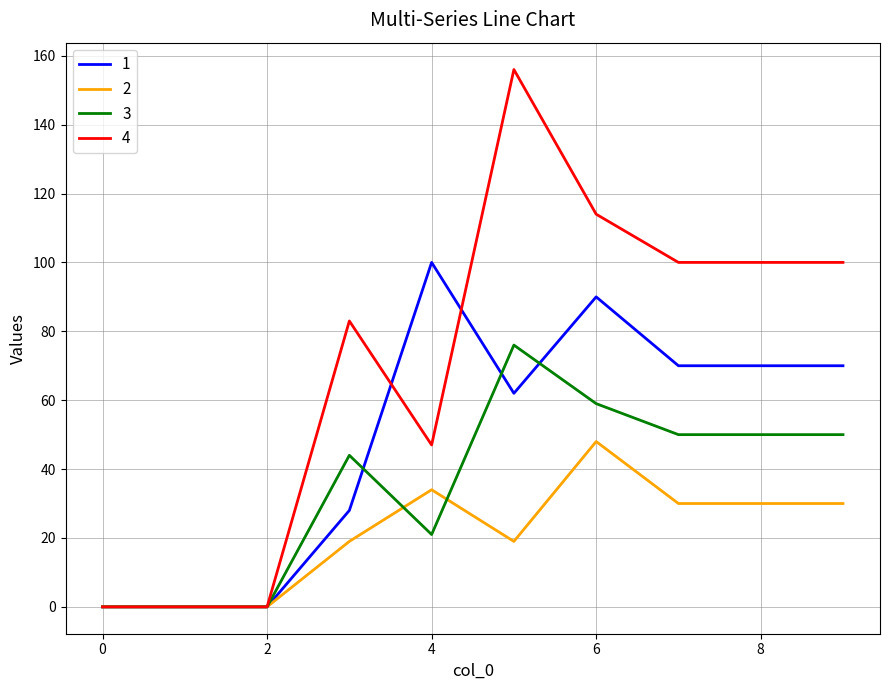

Rank the series by their maximum value, from highest to lowest.

4, 1, 3, 2